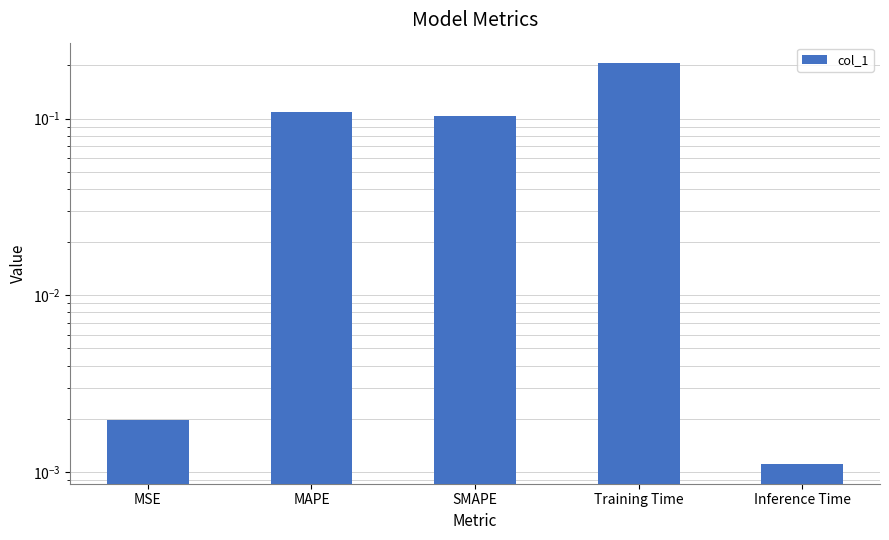

What is the difference between the values at MSE and Training Time?

0.2